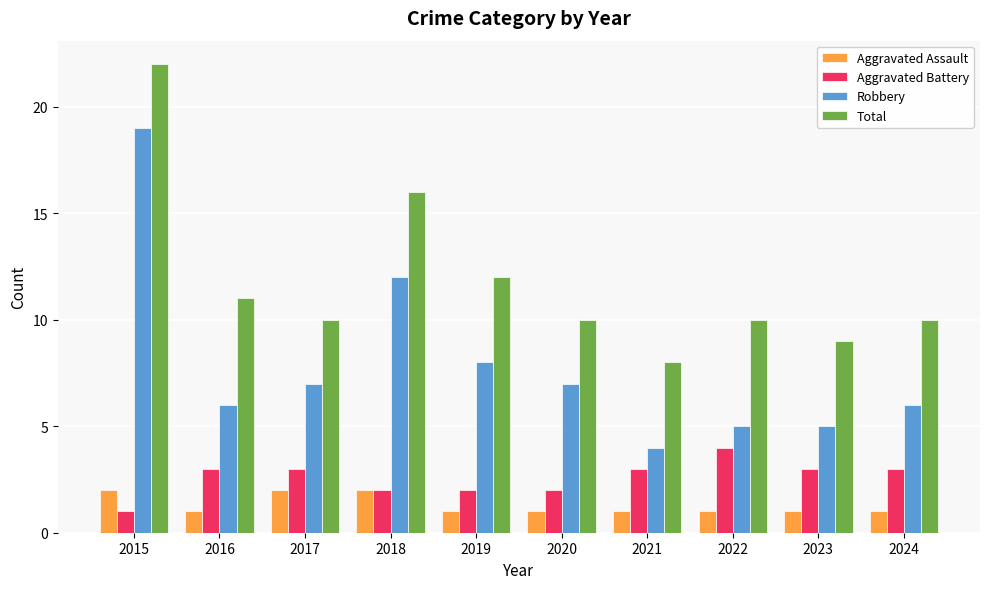

Reading left to right, transcribe all the data shown in this chart.

Aggravated Assault: 2	1	2	2	1	1	1	1	1	1
Aggravated Battery: 1	3	3	2	2	2	3	4	3	3
Robbery: 19	6	7	12	8	7	4	5	5	6
Total: 22	11	10	16	12	10	8	10	9	10